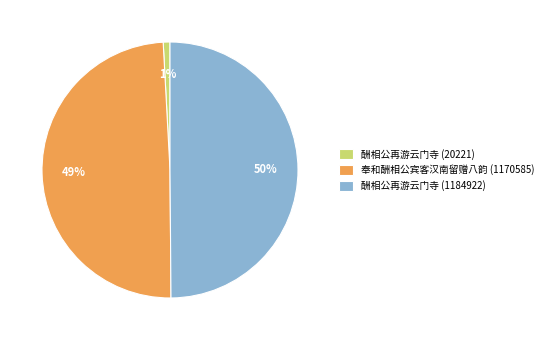

Which has a higher value, 酬相公再游云门寺 (20221) or 酬相公再游云门寺 (1184922)?

酬相公再游云门寺 (1184922)